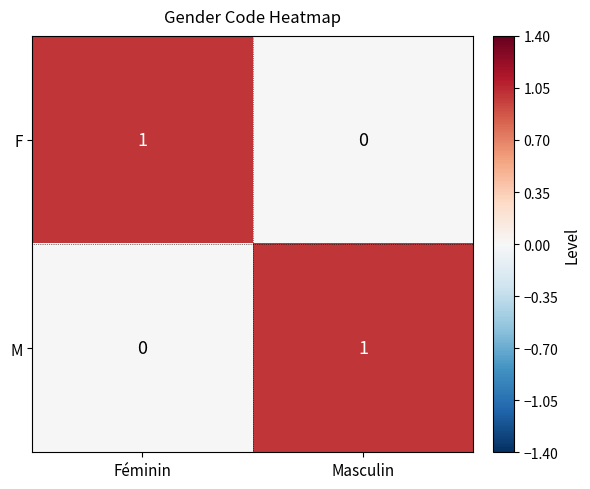

Reading left to right, list all the values displayed in this chart.

F: 1	0
M: 0	1